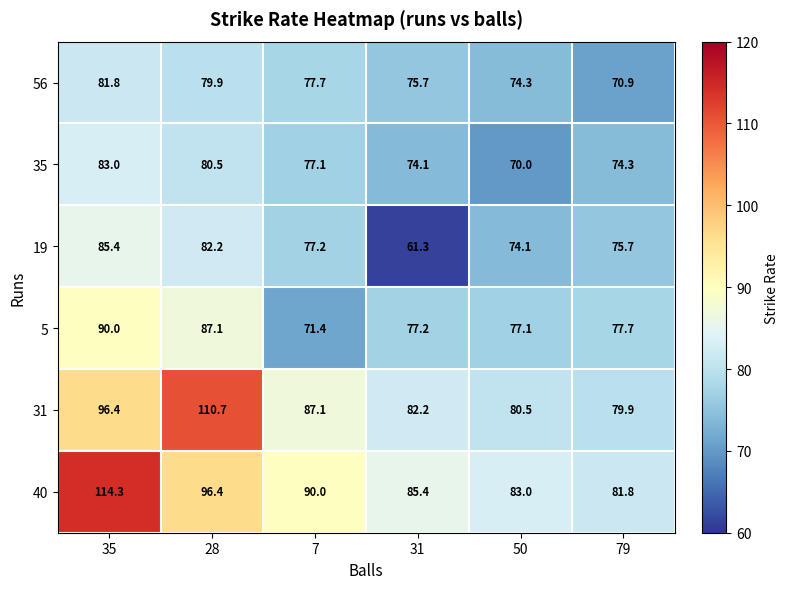

At which category does the chart reach its peak across all series?

35